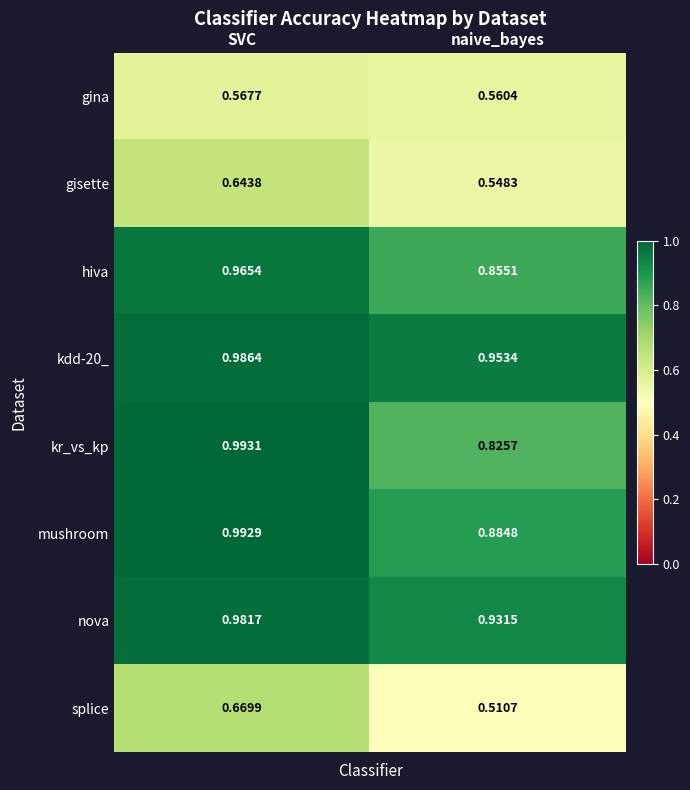

Where is nova nearest to the value 0?

naive_bayes